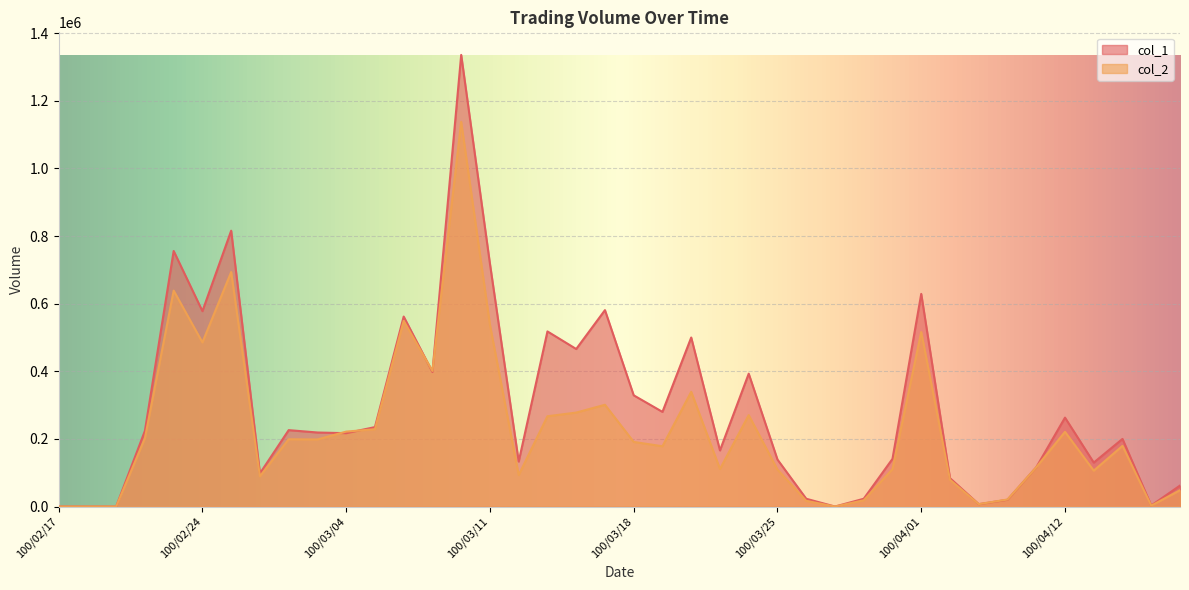

True or false: col_1 has more than 2 interior local peaks.

True